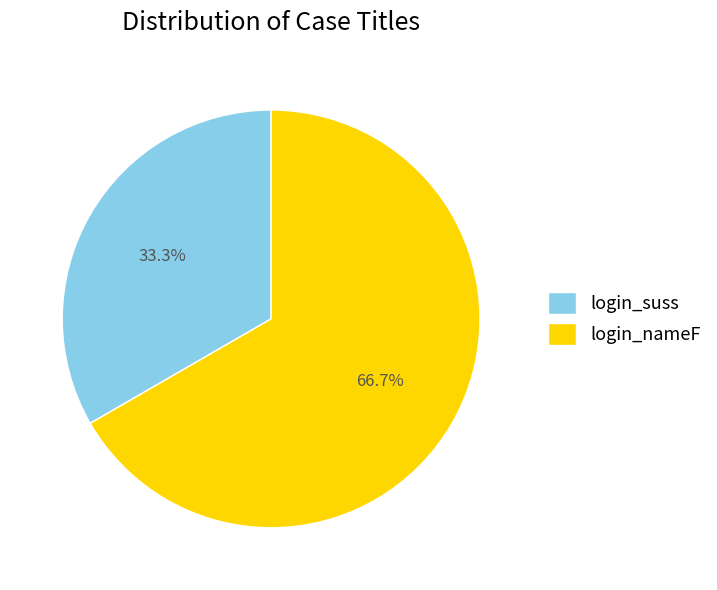

Which category accounts for the majority?

login_nameF